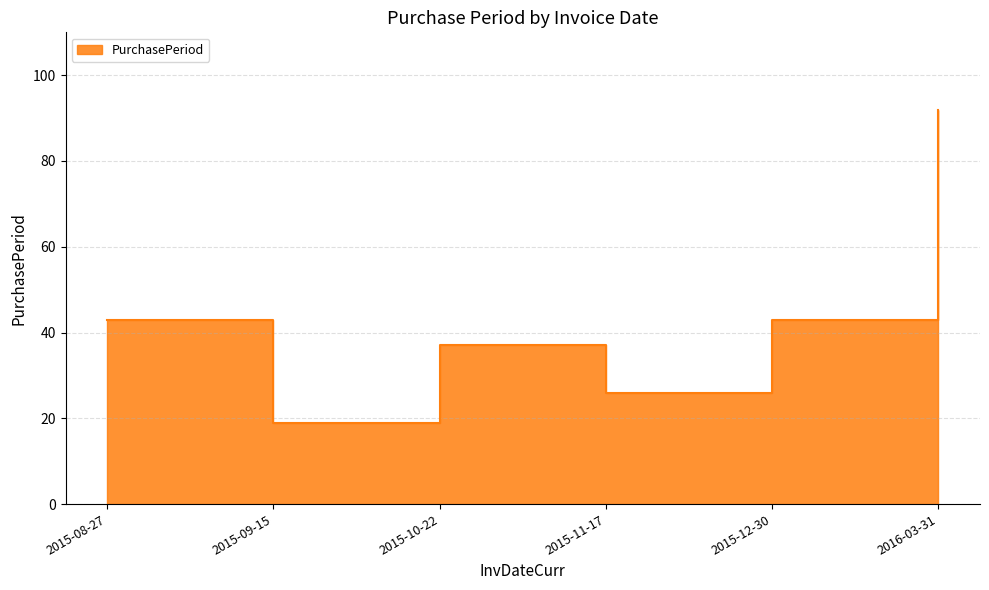

Where is the first local minimum?

2015-09-15